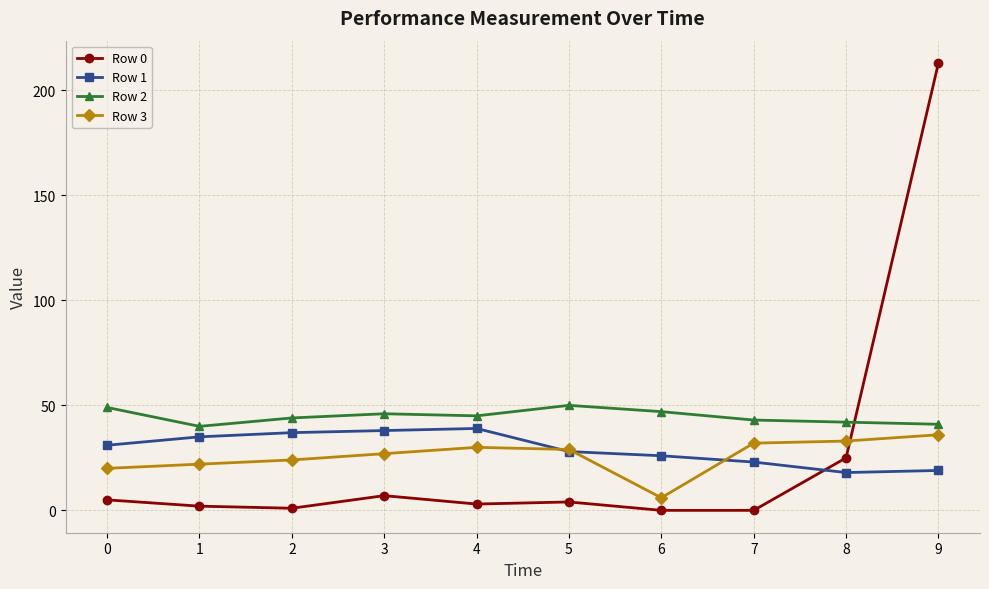

What is the maximum value shown in the chart?

213